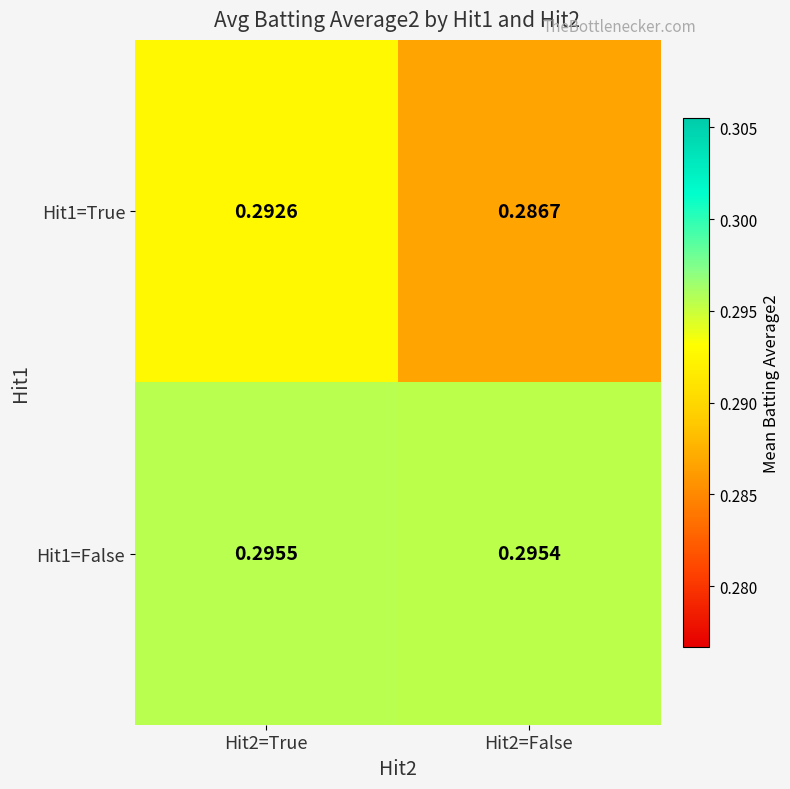

At which category is the sum across all series the highest?

Hit2=True